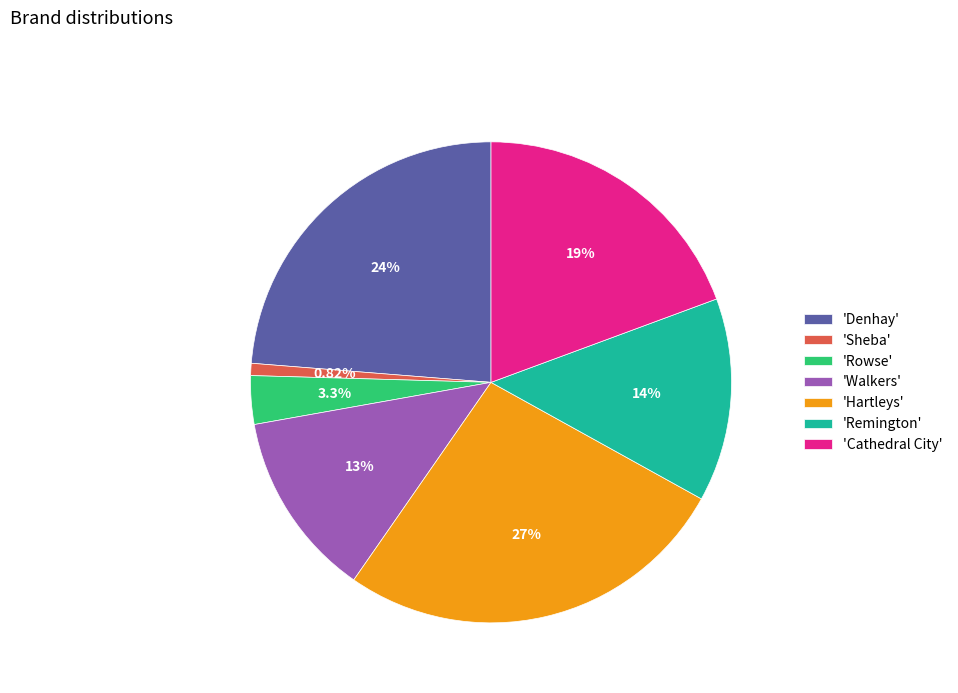

Which category has the smallest portion of the pie?

'Sheba'